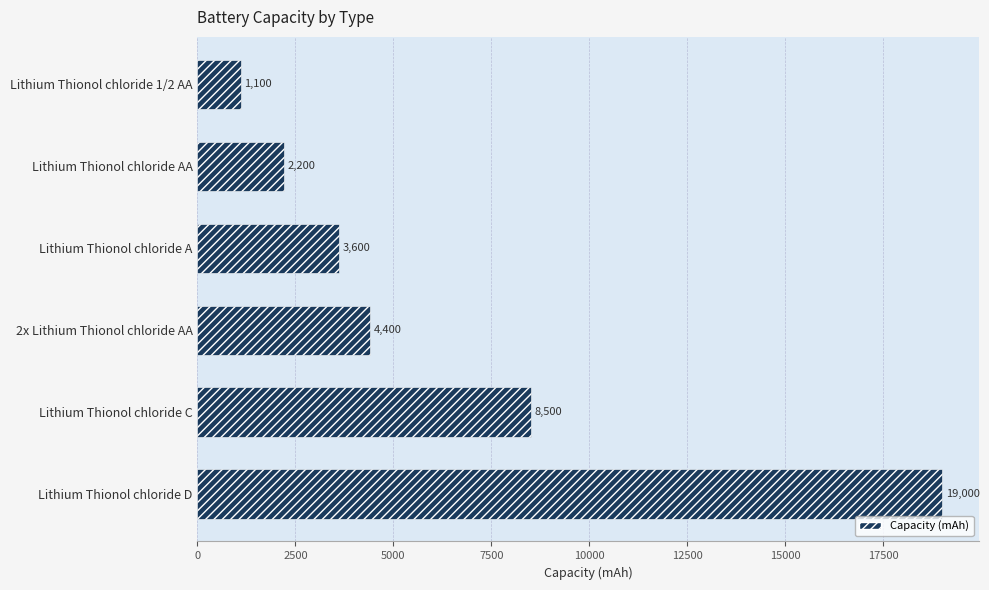

What value does the data have at Lithium Thionol chloride 1/2 AA, to the nearest 50?

1100